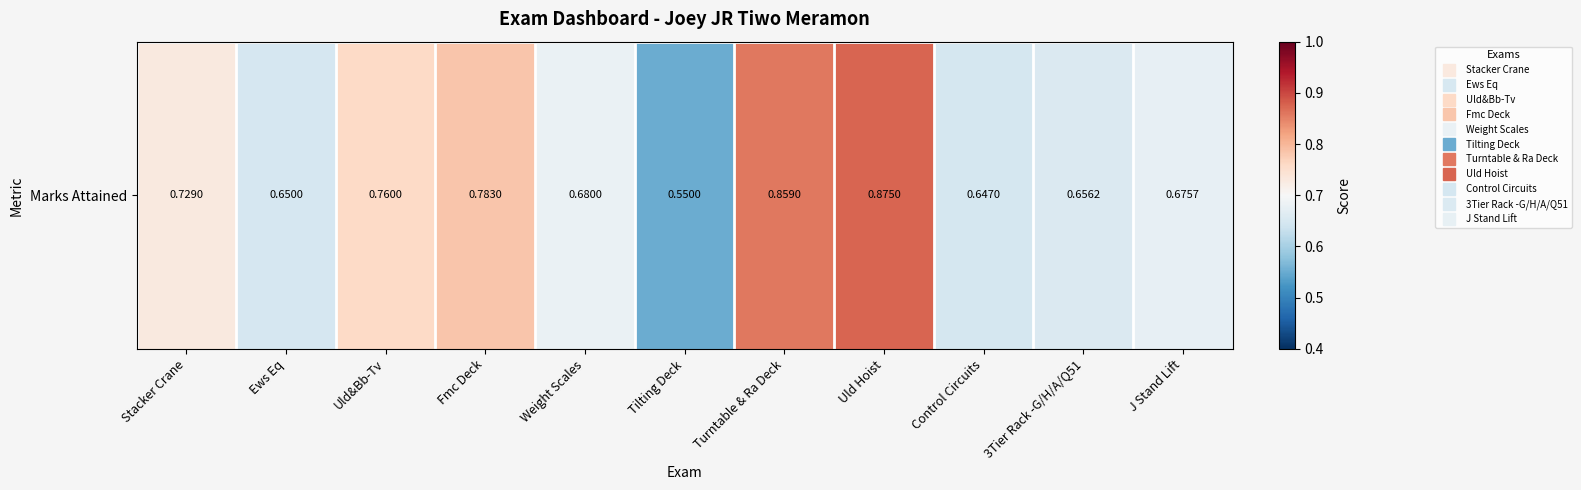

How many categories are shown in the chart?

11